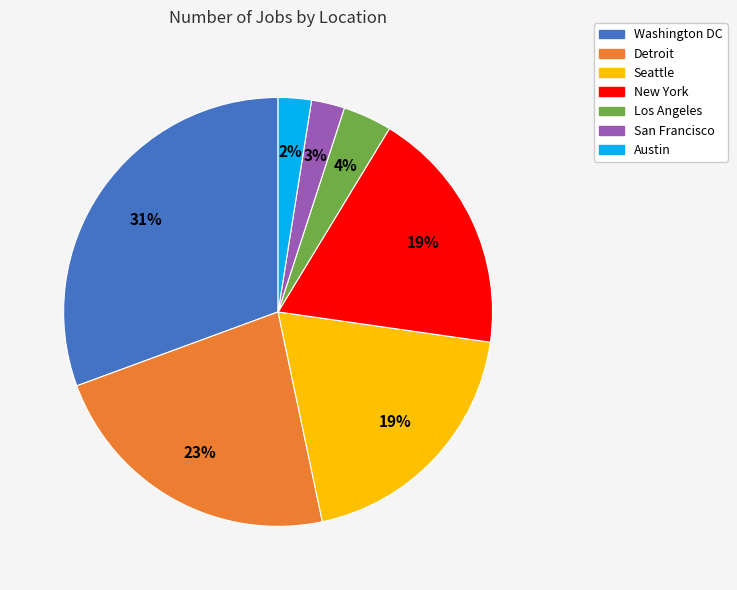

True or false: New York accounts for 19% of the total.

True